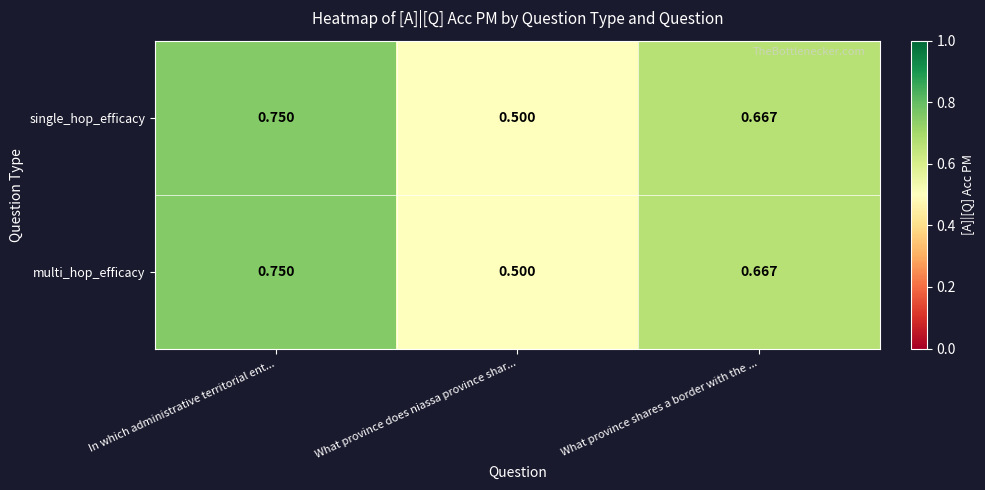

At which label does single_hop_efficacy reach its minimum?

What province does niassa province shar...